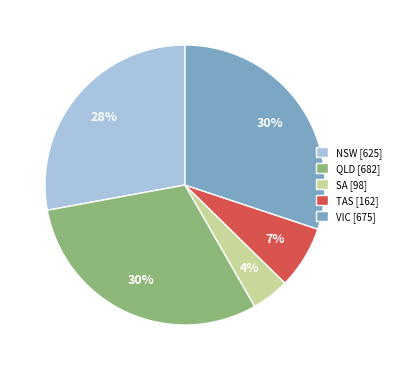

To the nearest percent, what is the difference between the largest and smallest slice percentages?

26%